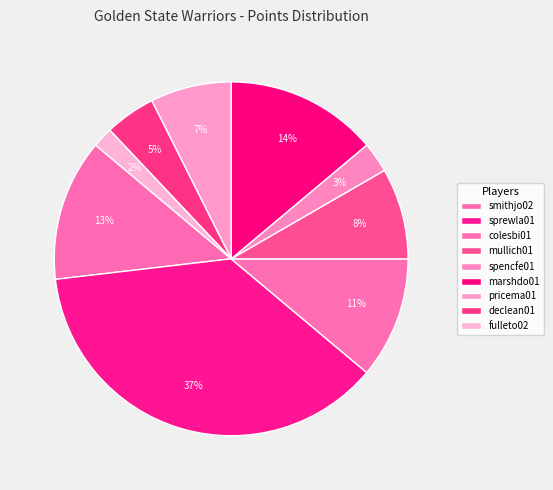

To the nearest percent, what is the difference between the largest and smallest slice percentages?

35%